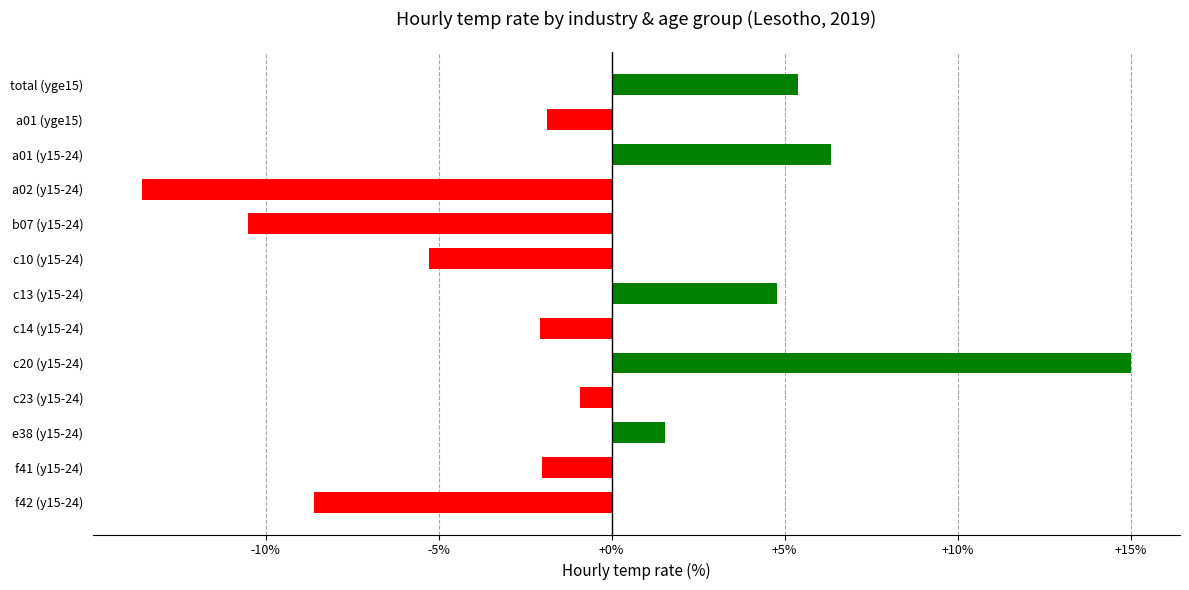

How many categories are shown in the chart?

13